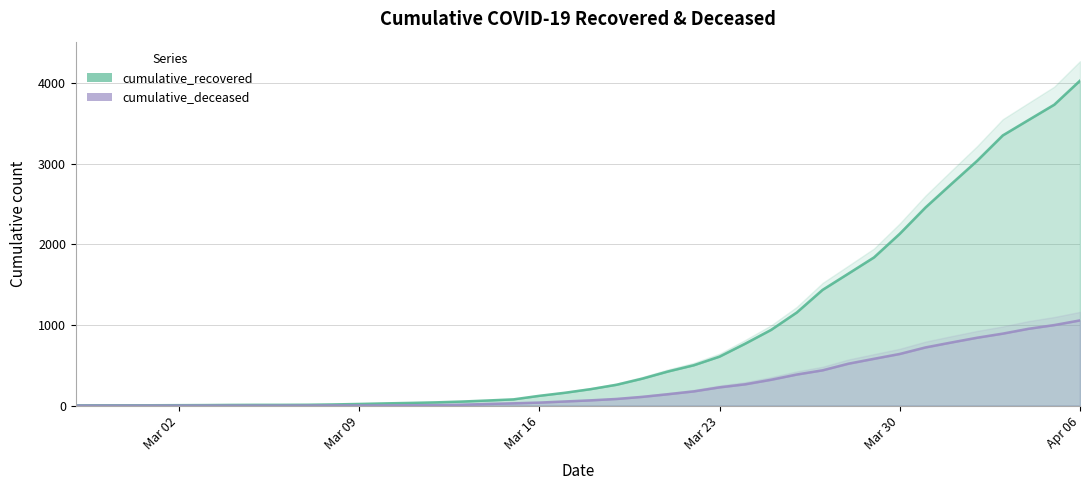

True or false: cumulative_recovered and cumulative_deceased cross at least once.

False